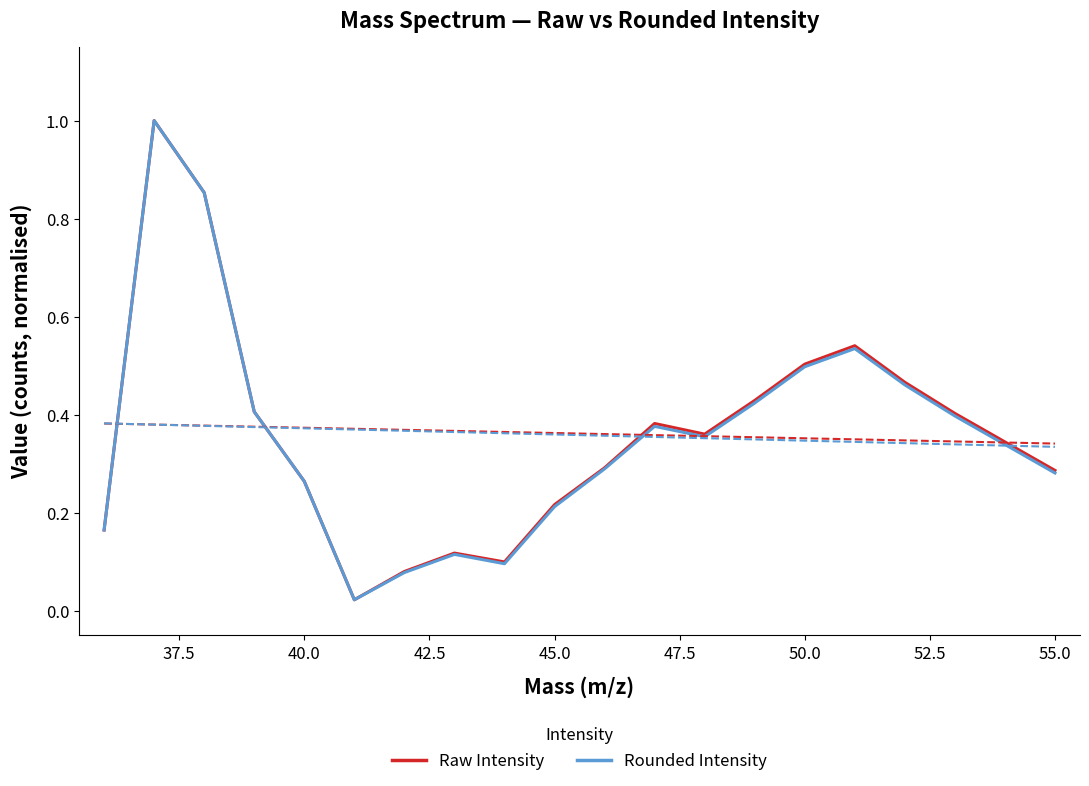

Is this an area chart (filled region under the line)?

No